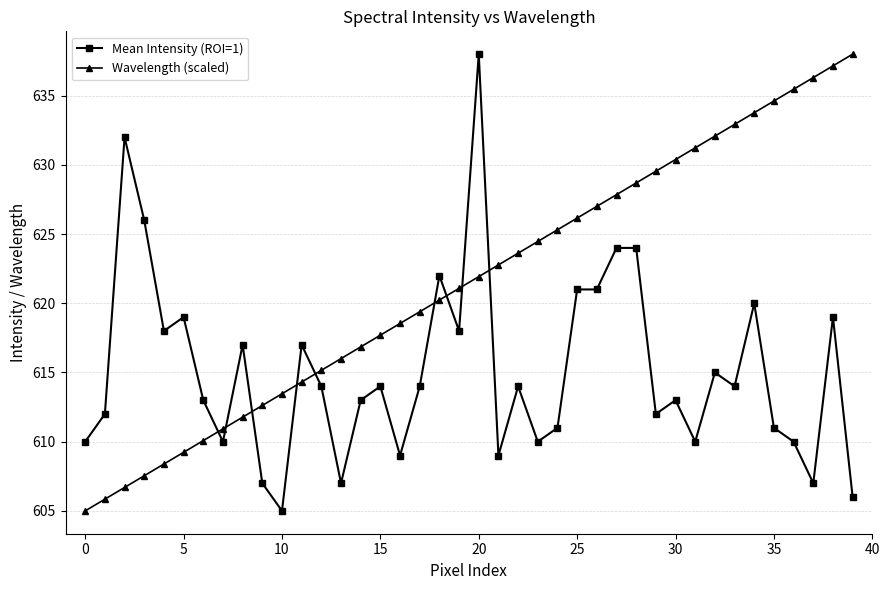

Which series has the largest total across all categories?

Wavelength (scaled)